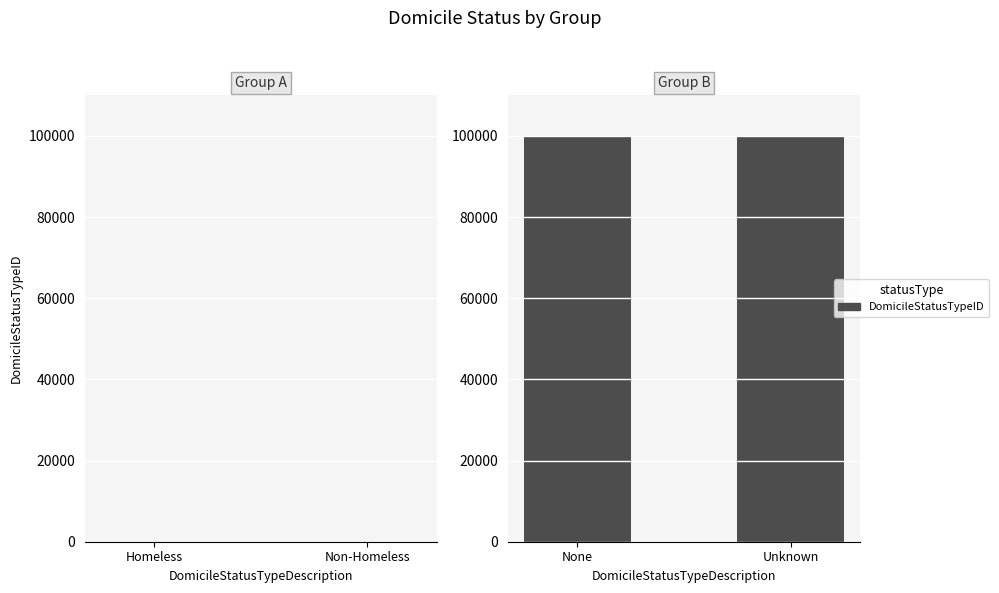

Reading left to right, what are all the values shown in this chart?

99998	99999